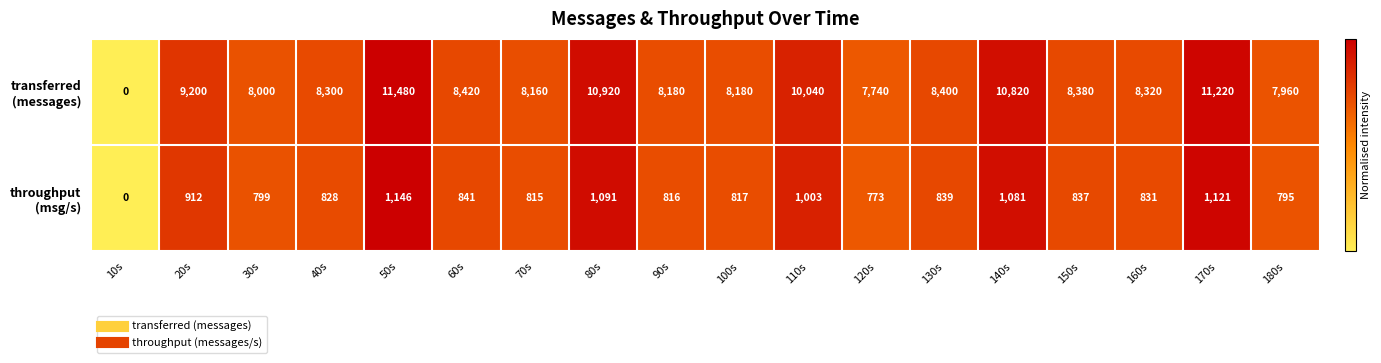

At which category is the sum across all series the highest?

50s